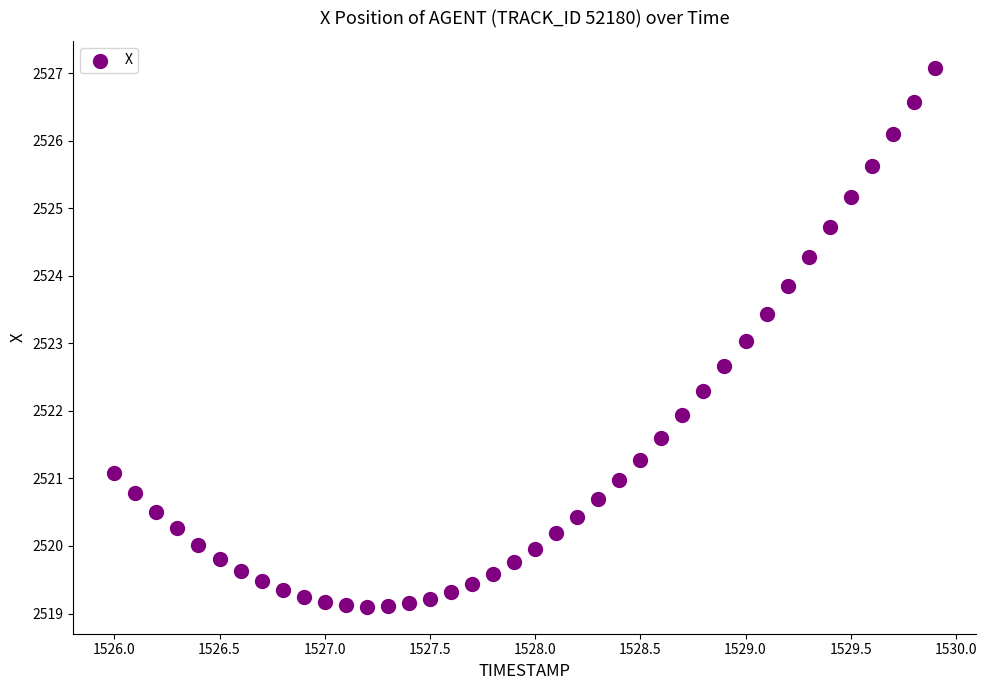

What is the range of X values (max minus min)?

3.9